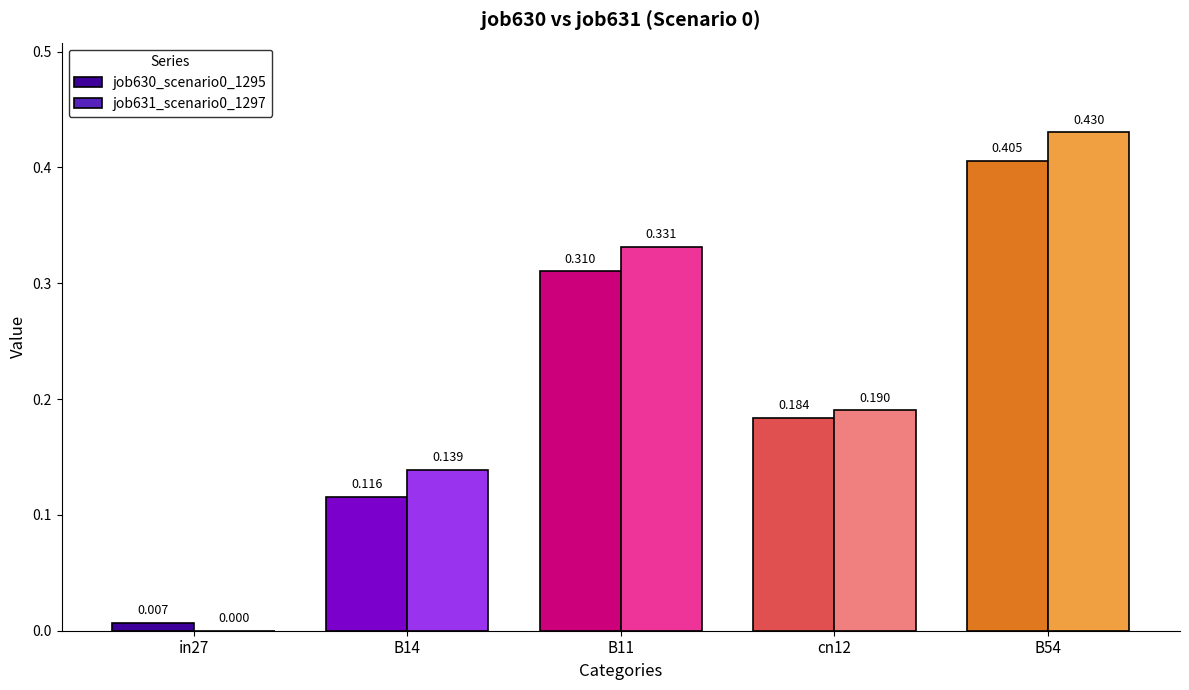

Is the value of job630_scenario0_1295 at in27 greater than the value of job631_scenario0_1297 at B11?

No